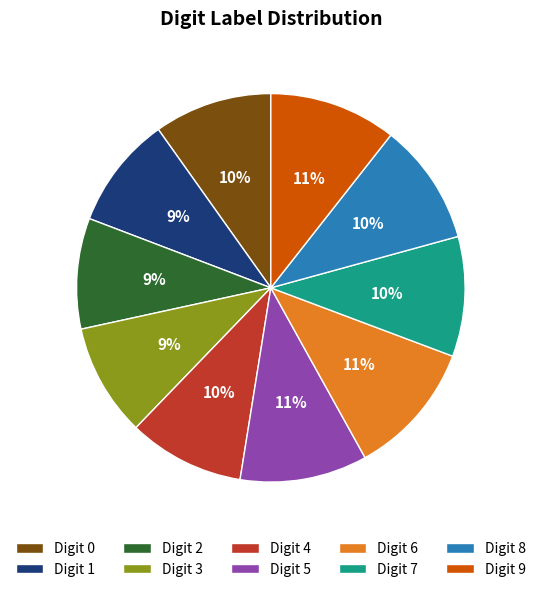

To the nearest percent, what percentage of the pie is Digit 5?

11%